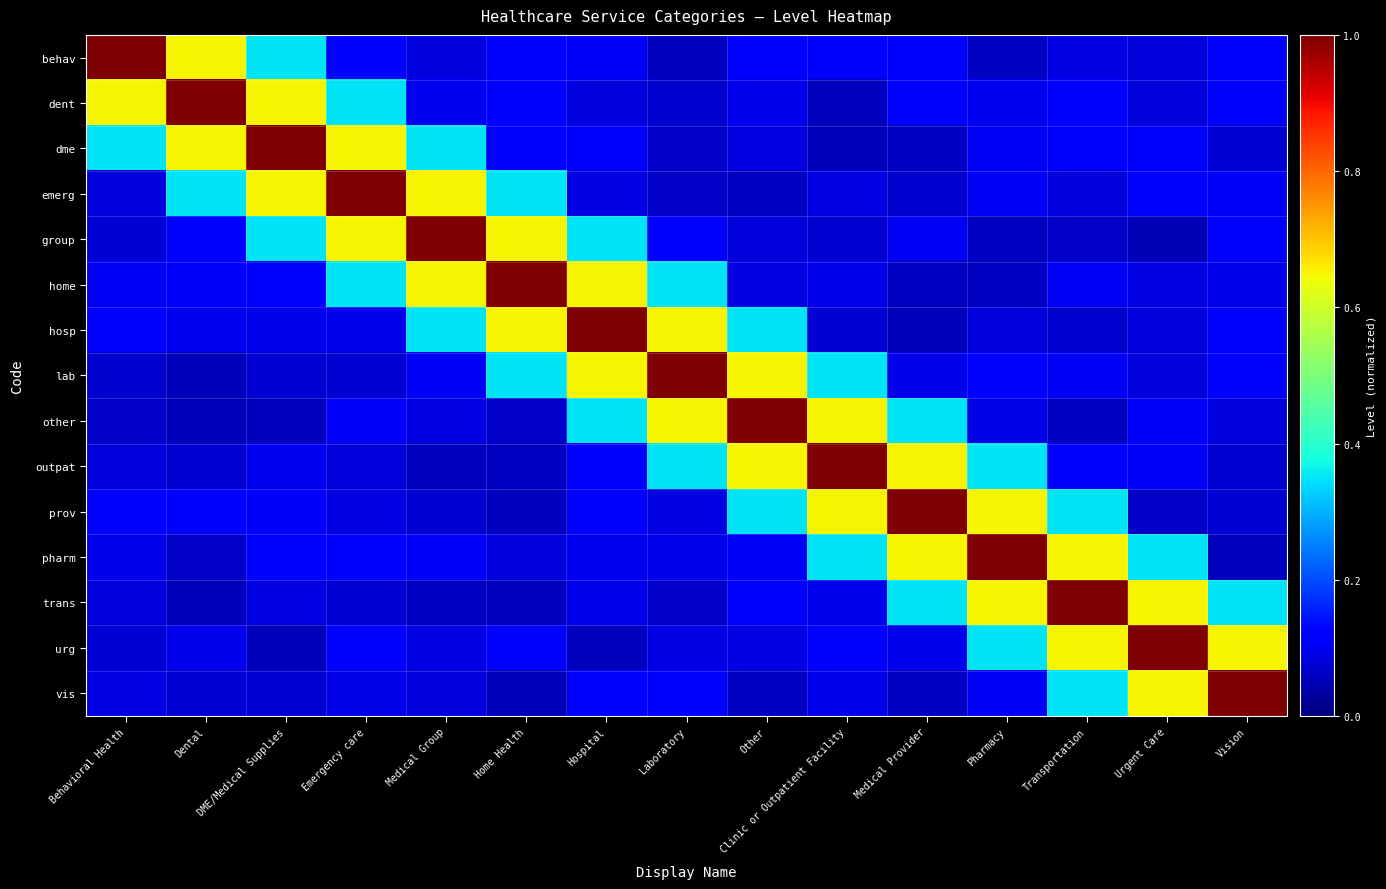

Reading right to left, list all the values displayed in this chart.

behav: Vision=0.1	Urgent Care=0.1	Transportation=0.1	Pharmacy=0.1	Medical Provider=0.1	Clinic or Outpatient Facility=0.1	Other=0.1	Laboratory=0.1	Hospital=0.1	Home Health=0.1	Medical Group=0.1	Emergency care=0.1	DME/Medical Supplies=0.3	Dental=0.7	Behavioral Health=1.0
dent: Vision=0.1	Urgent Care=0.1	Transportation=0.1	Pharmacy=0.1	Medical Provider=0.1	Clinic or Outpatient Facility=0.1	Other=0.1	Laboratory=0.1	Hospital=0.1	Home Health=0.1	Medical Group=0.1	Emergency care=0.3	DME/Medical Supplies=0.7	Dental=1.0	Behavioral Health=0.7
dme: Vision=0.1	Urgent Care=0.1	Transportation=0.1	Pharmacy=0.1	Medical Provider=0.1	Clinic or Outpatient Facility=0.1	Other=0.1	Laboratory=0.1	Hospital=0.1	Home Health=0.1	Medical Group=0.3	Emergency care=0.7	DME/Medical Supplies=1.0	Dental=0.7	Behavioral Health=0.3
emerg: Vision=0.1	Urgent Care=0.1	Transportation=0.1	Pharmacy=0.1	Medical Provider=0.1	Clinic or Outpatient Facility=0.1	Other=0.1	Laboratory=0.1	Hospital=0.1	Home Health=0.3	Medical Group=0.7	Emergency care=1.0	DME/Medical Supplies=0.7	Dental=0.3	Behavioral Health=0.1
group: Vision=0.1	Urgent Care=0.1	Transportation=0.1	Pharmacy=0.1	Medical Provider=0.1	Clinic or Outpatient Facility=0.1	Other=0.1	Laboratory=0.1	Hospital=0.3	Home Health=0.7	Medical Group=1.0	Emergency care=0.7	DME/Medical Supplies=0.3	Dental=0.1	Behavioral Health=0.1
home: Vision=0.1	Urgent Care=0.1	Transportation=0.1	Pharmacy=0.1	Medical Provider=0.1	Clinic or Outpatient Facility=0.1	Other=0.1	Laboratory=0.3	Hospital=0.7	Home Health=1.0	Medical Group=0.7	Emergency care=0.3	DME/Medical Supplies=0.1	Dental=0.1	Behavioral Health=0.1
hosp: Vision=0.1	Urgent Care=0.1	Transportation=0.1	Pharmacy=0.1	Medical Provider=0.1	Clinic or Outpatient Facility=0.1	Other=0.3	Laboratory=0.7	Hospital=1.0	Home Health=0.7	Medical Group=0.3	Emergency care=0.1	DME/Medical Supplies=0.1	Dental=0.1	Behavioral Health=0.1
lab: Vision=0.1	Urgent Care=0.1	Transportation=0.1	Pharmacy=0.1	Medical Provider=0.1	Clinic or Outpatient Facility=0.3	Other=0.7	Laboratory=1.0	Hospital=0.7	Home Health=0.3	Medical Group=0.1	Emergency care=0.1	DME/Medical Supplies=0.1	Dental=0.1	Behavioral Health=0.1
other: Vision=0.1	Urgent Care=0.1	Transportation=0.1	Pharmacy=0.1	Medical Provider=0.3	Clinic or Outpatient Facility=0.7	Other=1.0	Laboratory=0.7	Hospital=0.3	Home Health=0.1	Medical Group=0.1	Emergency care=0.1	DME/Medical Supplies=0.1	Dental=0.1	Behavioral Health=0.1
outpat: Vision=0.1	Urgent Care=0.1	Transportation=0.1	Pharmacy=0.3	Medical Provider=0.7	Clinic or Outpatient Facility=1.0	Other=0.7	Laboratory=0.3	Hospital=0.1	Home Health=0.1	Medical Group=0.1	Emergency care=0.1	DME/Medical Supplies=0.1	Dental=0.1	Behavioral Health=0.1
prov: Vision=0.1	Urgent Care=0.1	Transportation=0.3	Pharmacy=0.7	Medical Provider=1.0	Clinic or Outpatient Facility=0.7	Other=0.3	Laboratory=0.1	Hospital=0.1	Home Health=0.1	Medical Group=0.1	Emergency care=0.1	DME/Medical Supplies=0.1	Dental=0.1	Behavioral Health=0.1
pharm: Vision=0.1	Urgent Care=0.3	Transportation=0.7	Pharmacy=1.0	Medical Provider=0.7	Clinic or Outpatient Facility=0.3	Other=0.1	Laboratory=0.1	Hospital=0.1	Home Health=0.1	Medical Group=0.1	Emergency care=0.1	DME/Medical Supplies=0.1	Dental=0.1	Behavioral Health=0.1
trans: Vision=0.3	Urgent Care=0.7	Transportation=1.0	Pharmacy=0.7	Medical Provider=0.3	Clinic or Outpatient Facility=0.1	Other=0.1	Laboratory=0.1	Hospital=0.1	Home Health=0.1	Medical Group=0.1	Emergency care=0.1	DME/Medical Supplies=0.1	Dental=0.1	Behavioral Health=0.1
urg: Vision=0.7	Urgent Care=1.0	Transportation=0.7	Pharmacy=0.3	Medical Provider=0.1	Clinic or Outpatient Facility=0.1	Other=0.1	Laboratory=0.1	Hospital=0.1	Home Health=0.1	Medical Group=0.1	Emergency care=0.1	DME/Medical Supplies=0.1	Dental=0.1	Behavioral Health=0.1
vis: Vision=1.0	Urgent Care=0.7	Transportation=0.3	Pharmacy=0.1	Medical Provider=0.1	Clinic or Outpatient Facility=0.1	Other=0.1	Laboratory=0.1	Hospital=0.1	Home Health=0.1	Medical Group=0.1	Emergency care=0.1	DME/Medical Supplies=0.1	Dental=0.1	Behavioral Health=0.1